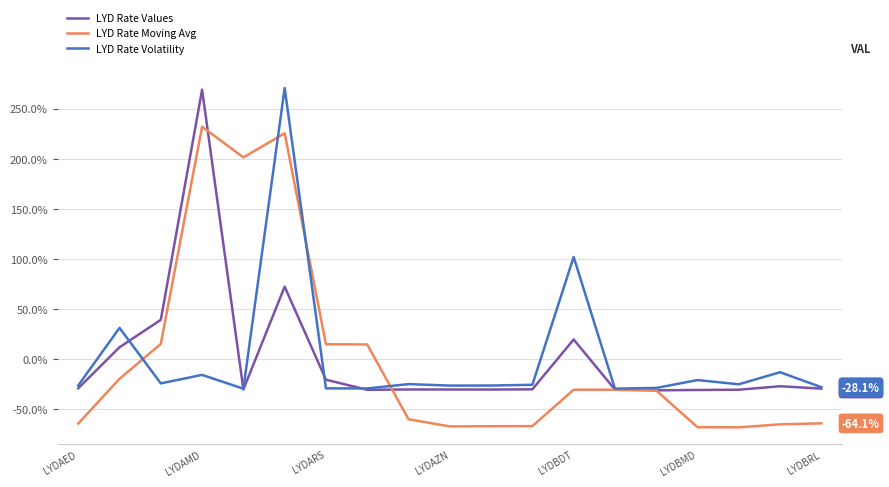

What is the lowest value of the LYD Rate Volatility series?

-29.5